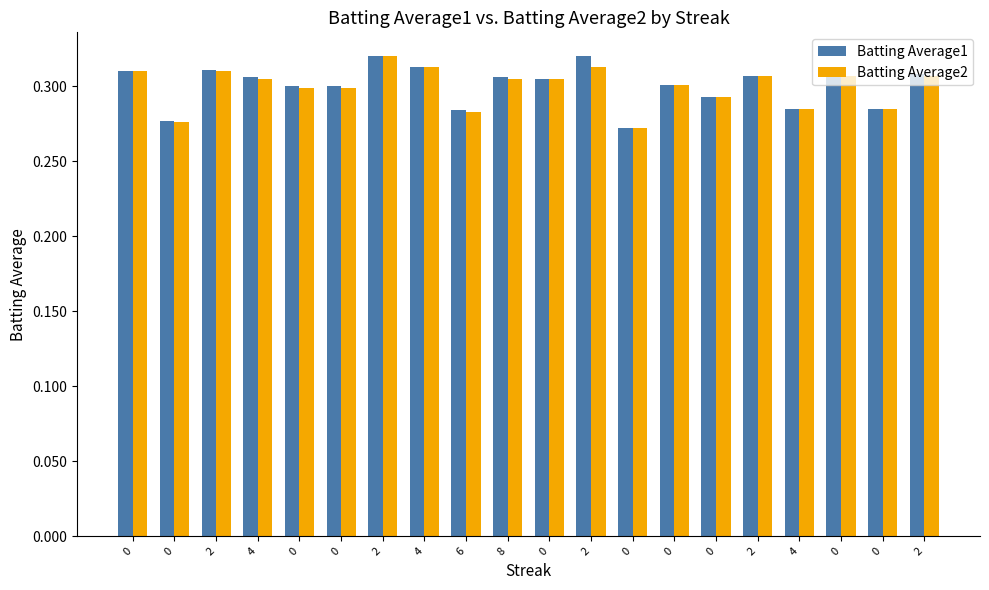

Reading right to left, list all the values displayed in this chart.

Batting Average1: 0.3	0.3	0.3	0.3	0.3	0.3	0.3	0.3	0.3	0.3	0.3	0.3	0.3	0.3	0.3	0.3	0.3	0.3	0.3	0.3
Batting Average2: 0.3	0.3	0.3	0.3	0.3	0.3	0.3	0.3	0.3	0.3	0.3	0.3	0.3	0.3	0.3	0.3	0.3	0.3	0.3	0.3